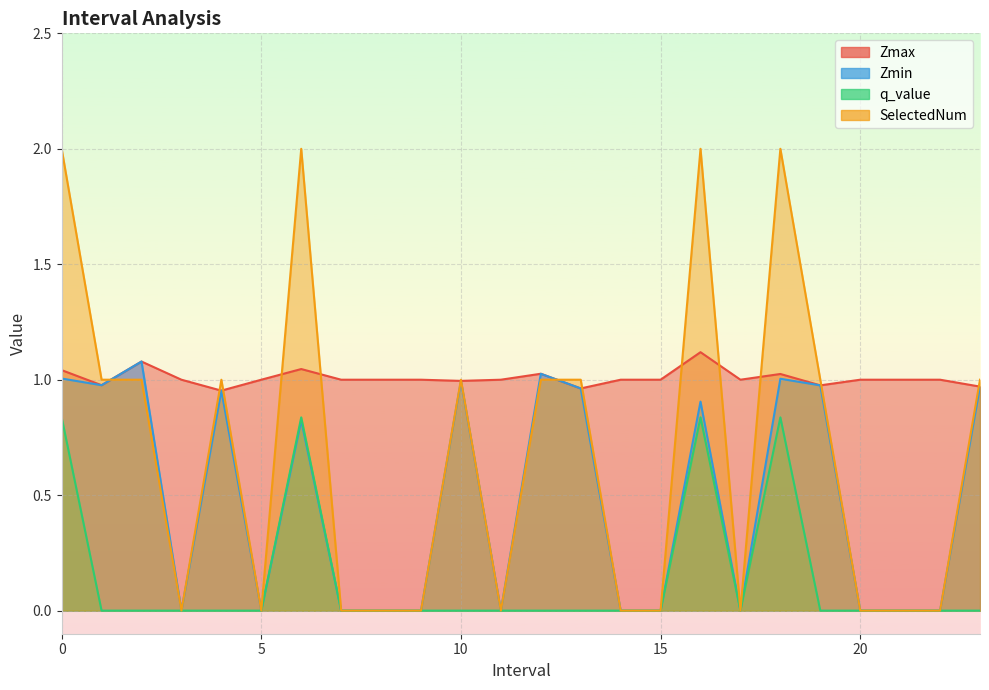

What position from the left is 6.0?

7